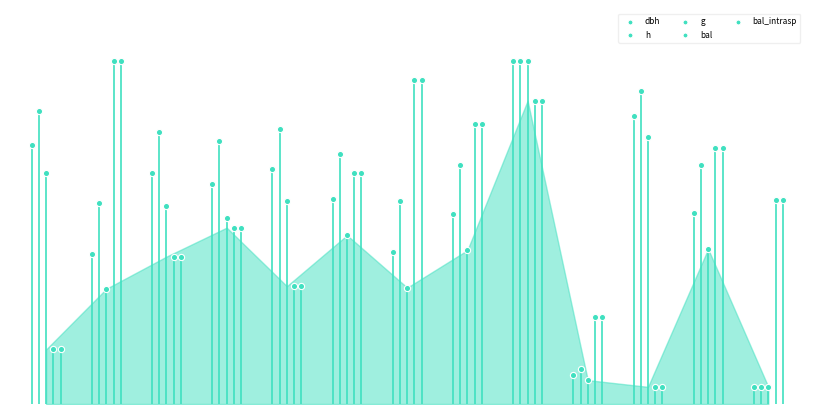

Which series contains the highest Y value?

dbh